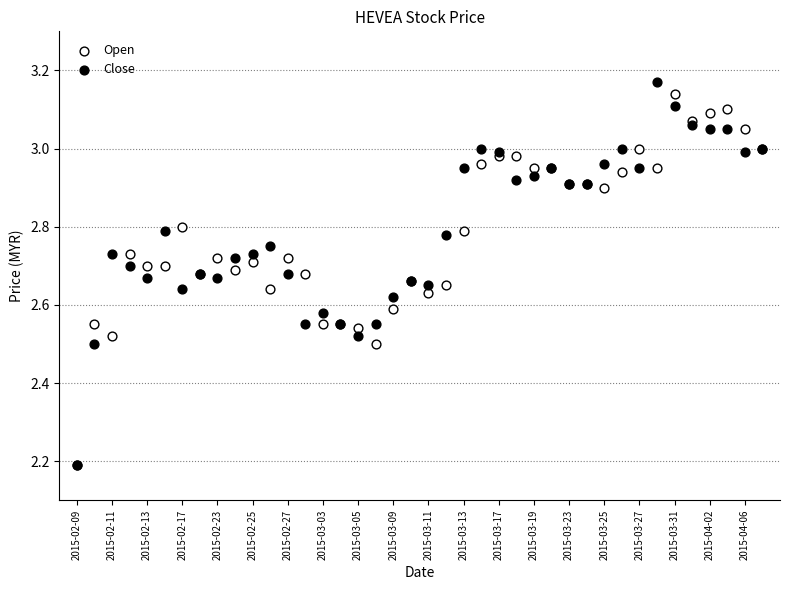

What are all the series names shown in the legend?

Open, Close